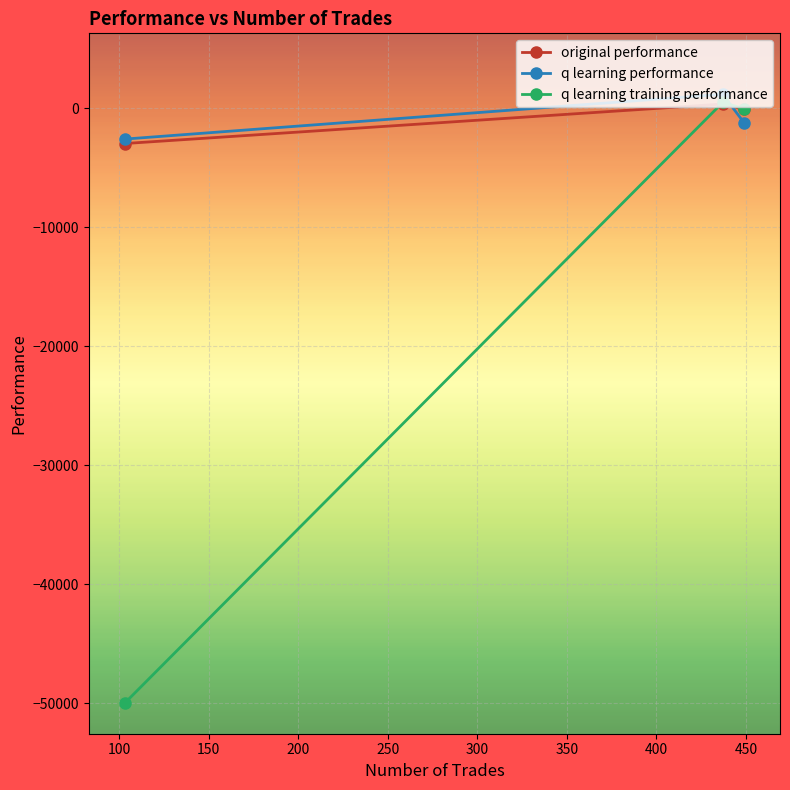

What are all the series names shown in the legend?

original performance, q learning performance, q learning training performance